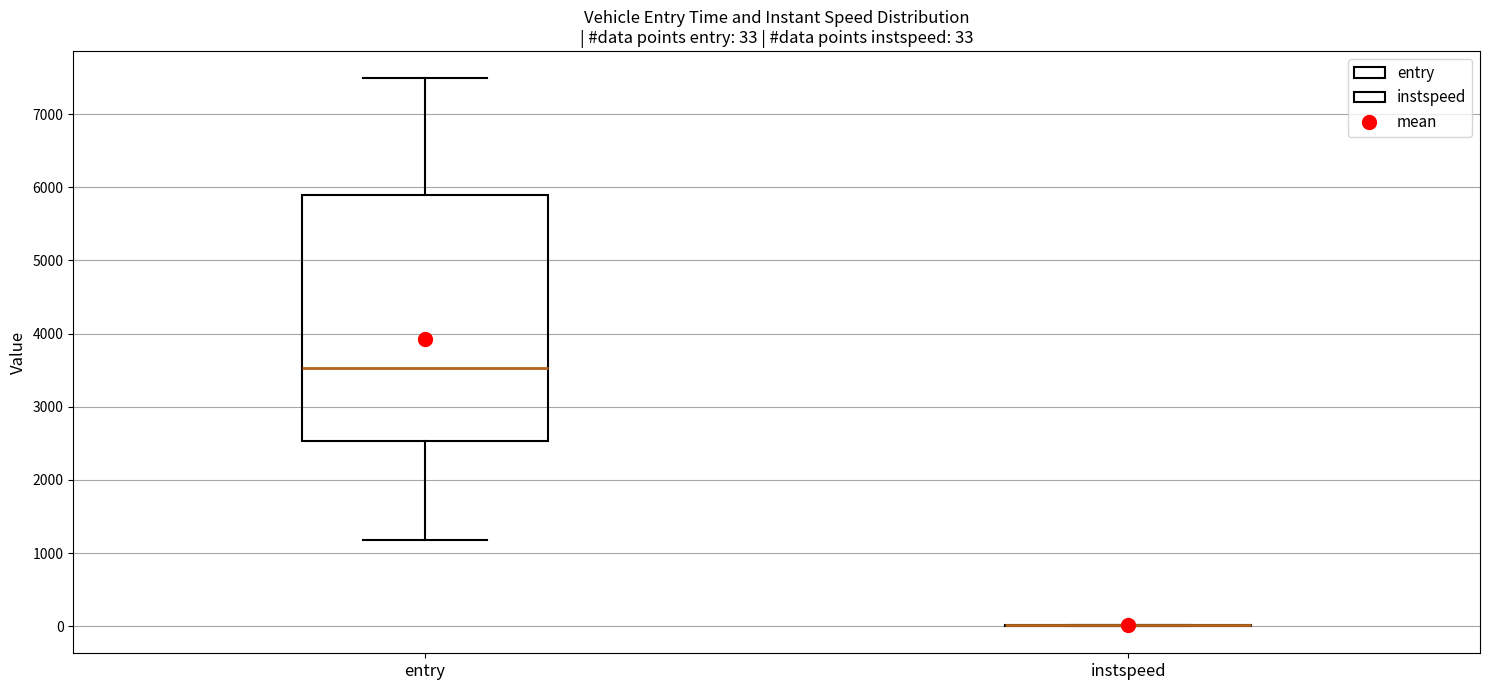

Which box is the tallest, from its lower edge to its upper edge?

entry